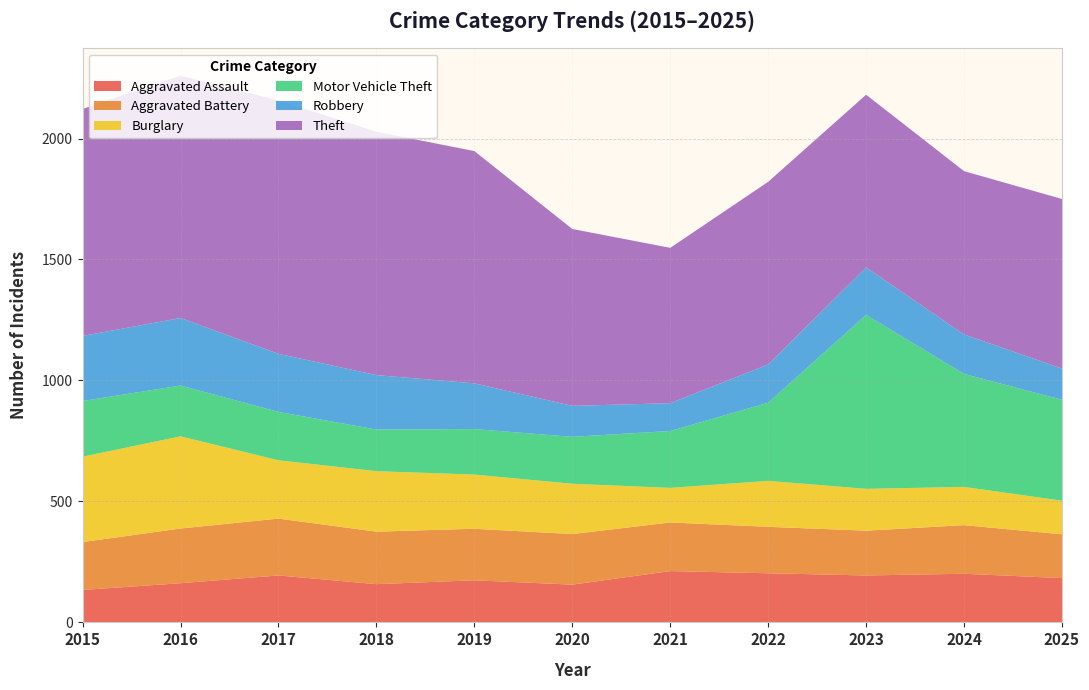

Reading left to right, extract all data points from this chart.

Aggravated Assault: 134	162	194	158	174	156	212	203	194	201	183
Aggravated Battery: 198	226	235	217	213	209	201	192	185	201	181
Burglary: 353	381	241	250	224	208	143	190	173	158	139
Motor Vehicle Theft: 230	210	200	172	188	194	235	323	719	467	417
Robbery: 269	279	240	225	189	128	115	158	196	163	129
Theft: 938	1002	1047	1006	960	731	642	755	714	675	701